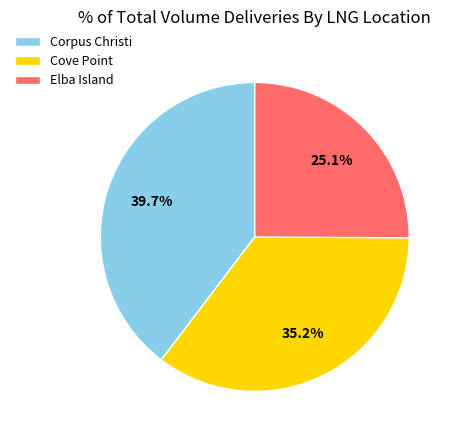

How many segments does this pie chart have?

3